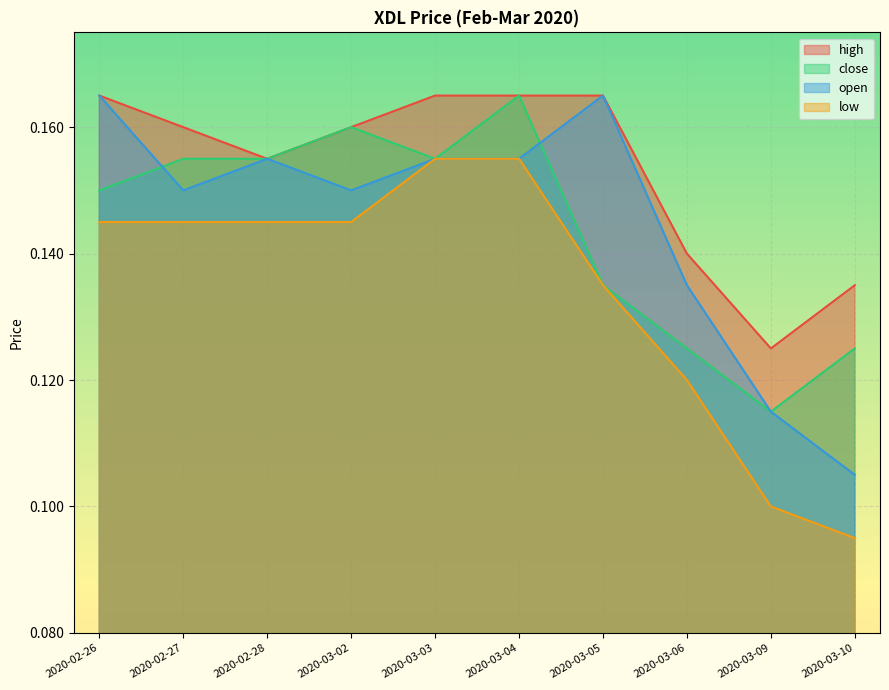

True or false: high has more than 0 points higher than both neighbors.

False